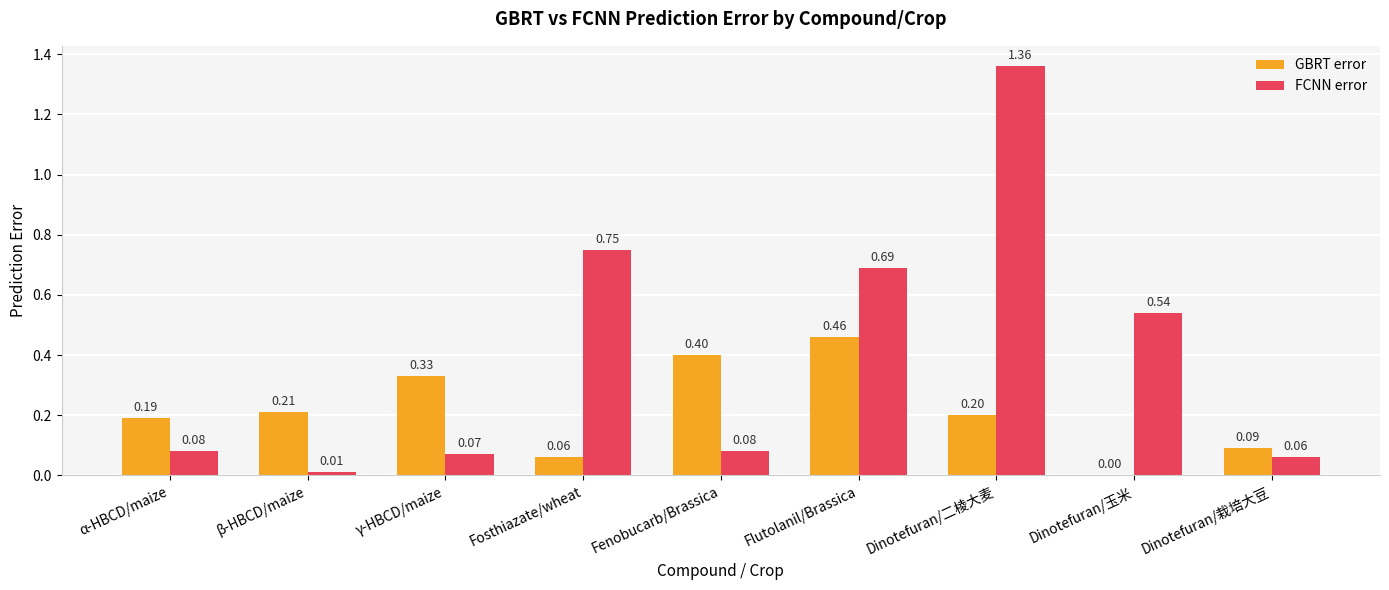

Which series has the largest total across all categories?

FCNN error